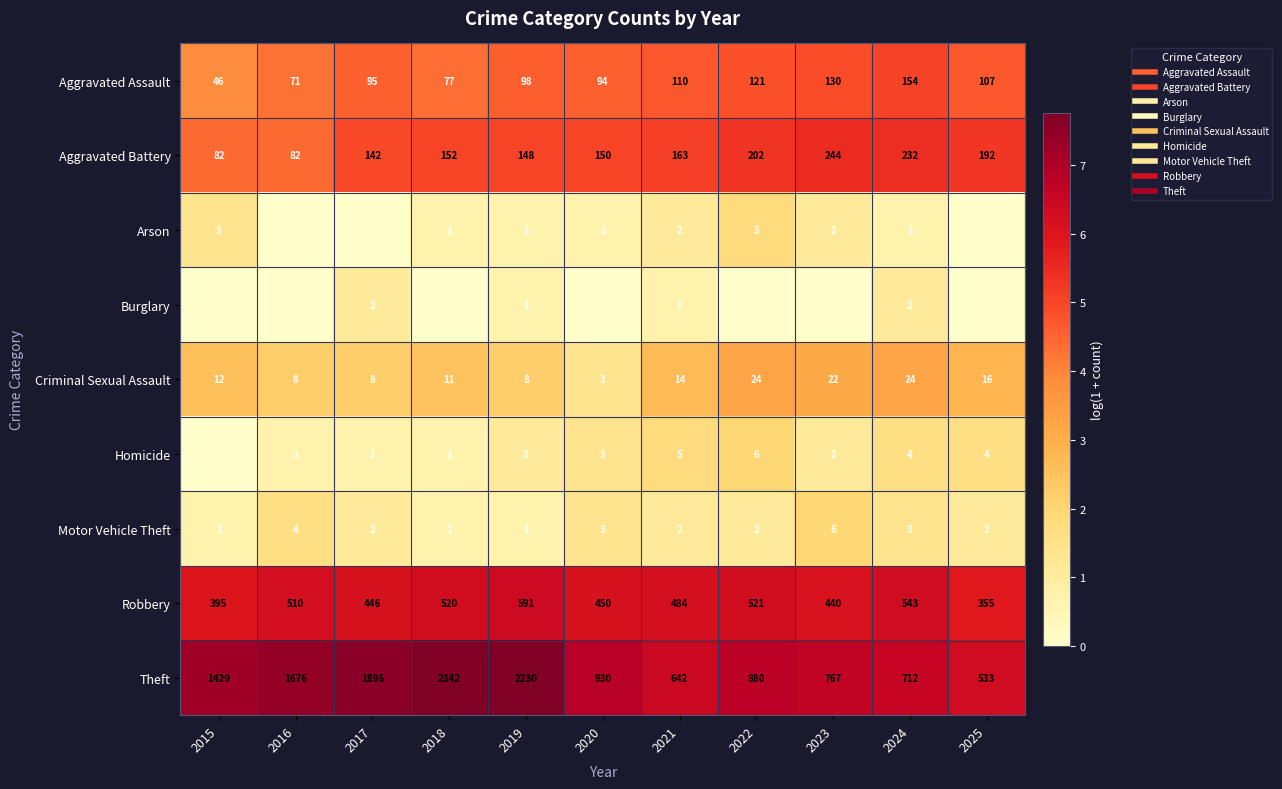

Where is Aggravated Assault nearest to the value 4?

2015